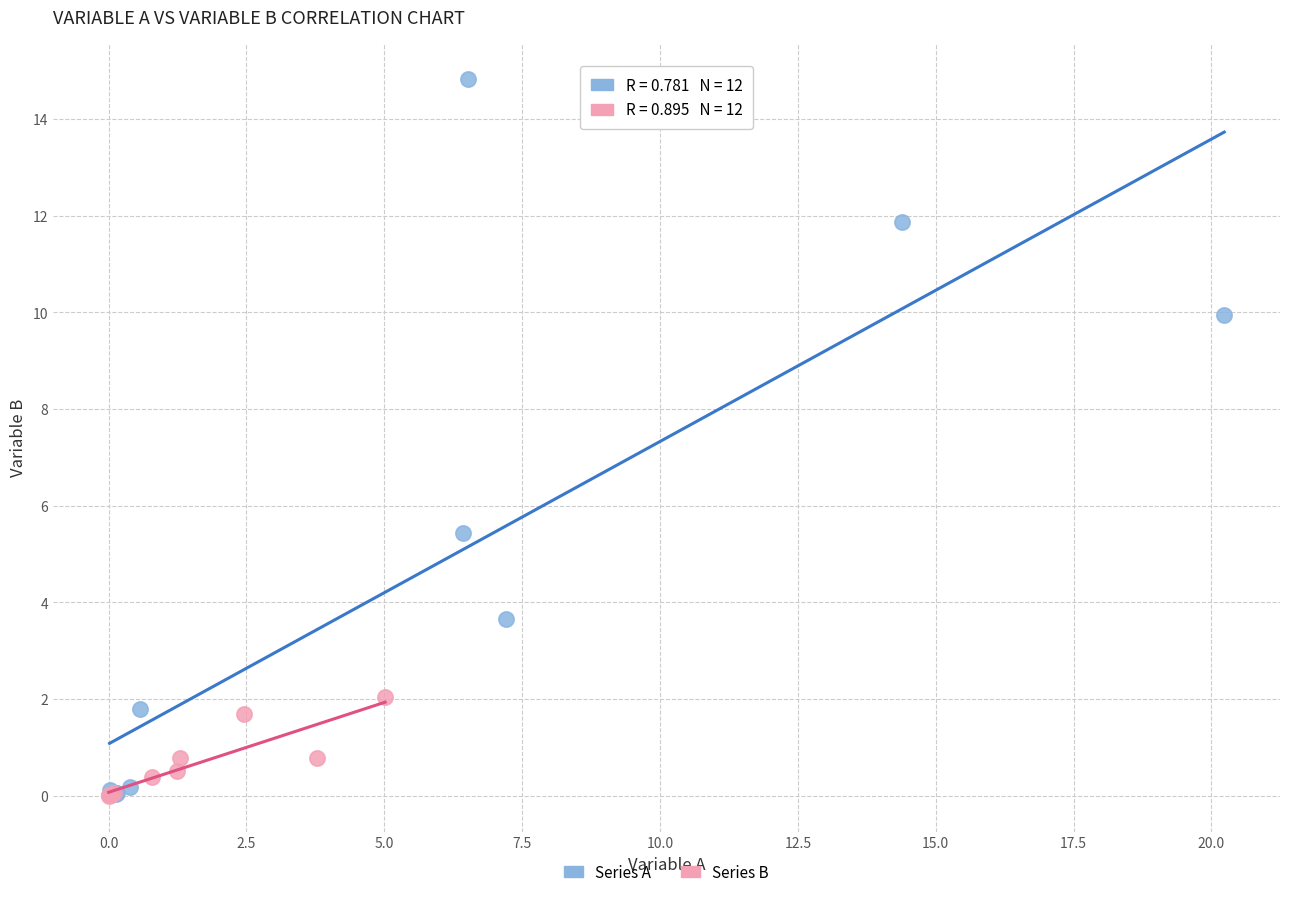

Which series reaches the maximum Y coordinate?

Series A